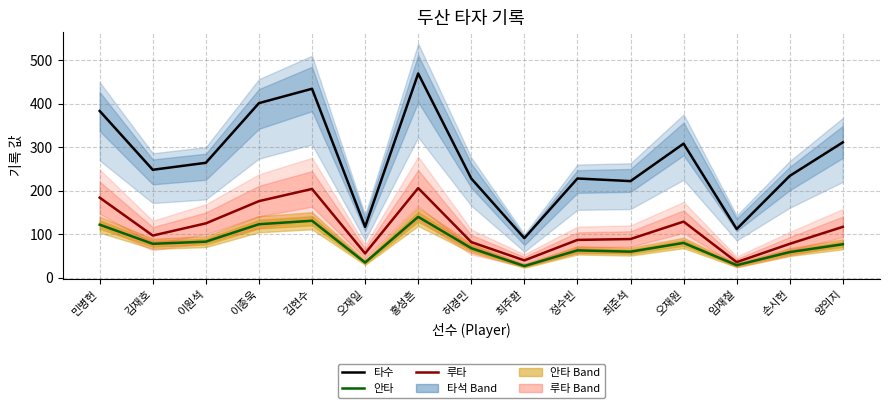

What is the spread (max minus min) of values at 민병헌?

261